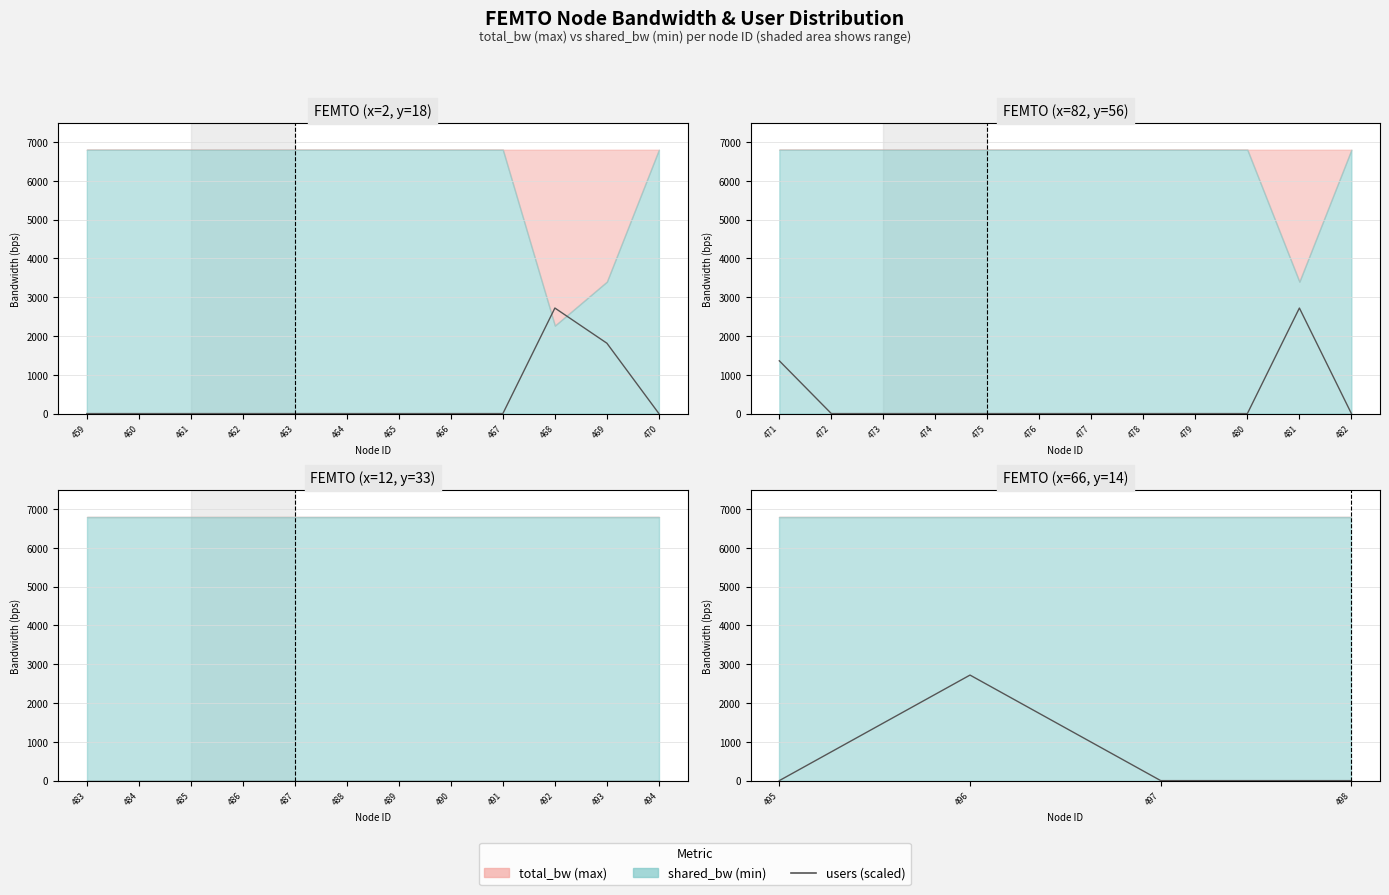

List the labels in order of value, smallest first.

495, 497, 498, 496